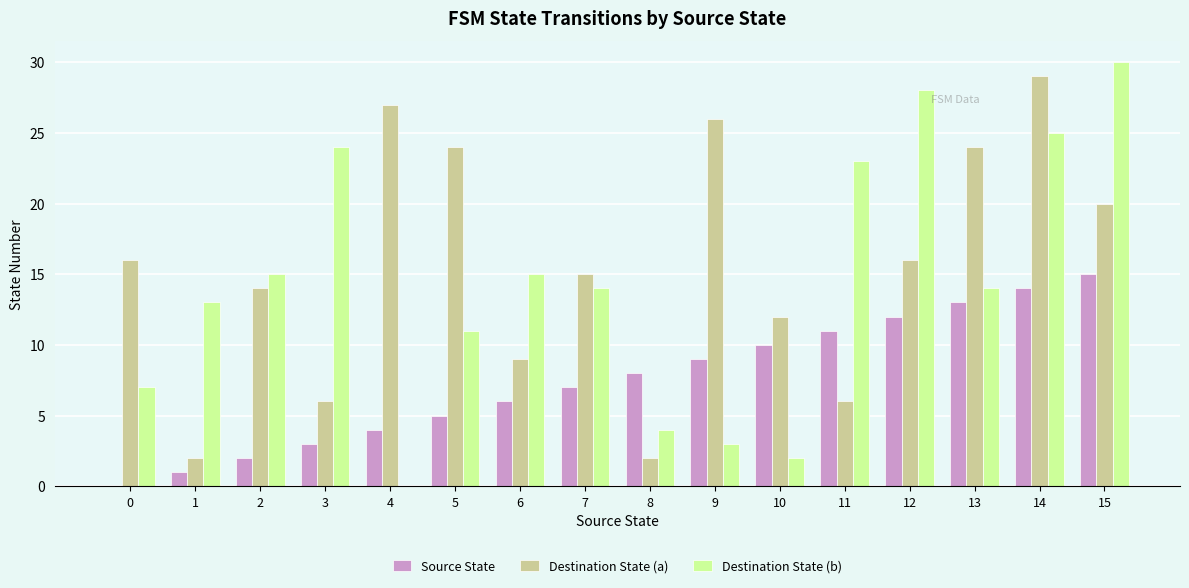

How many distinct data groups are displayed?

3